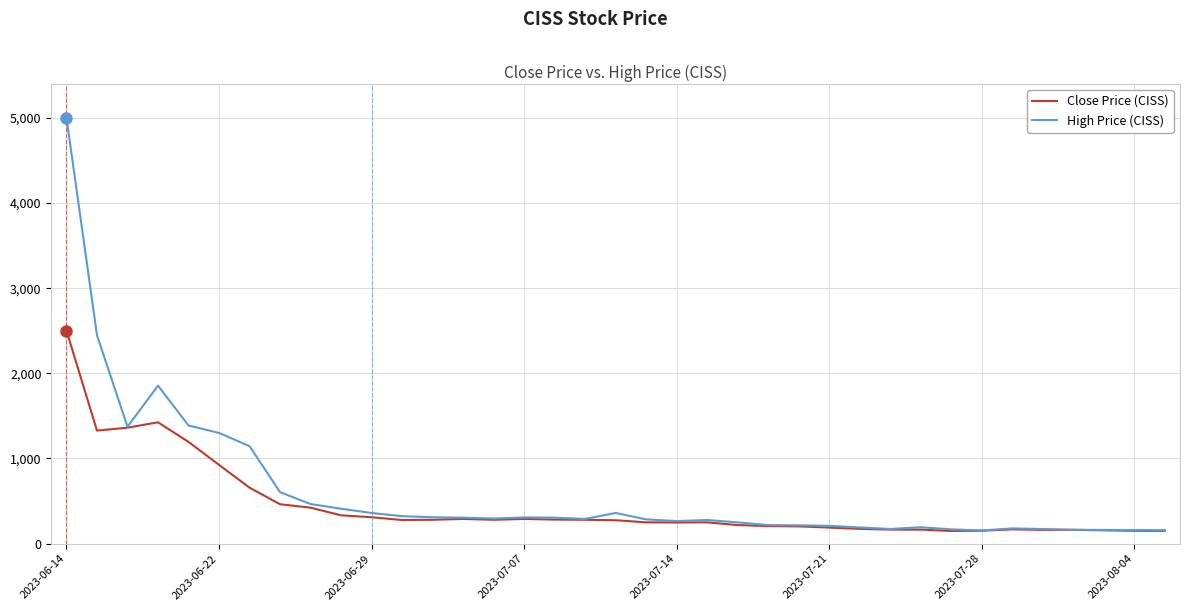

Which series has the largest range (max minus min)?

High Price (CISS)